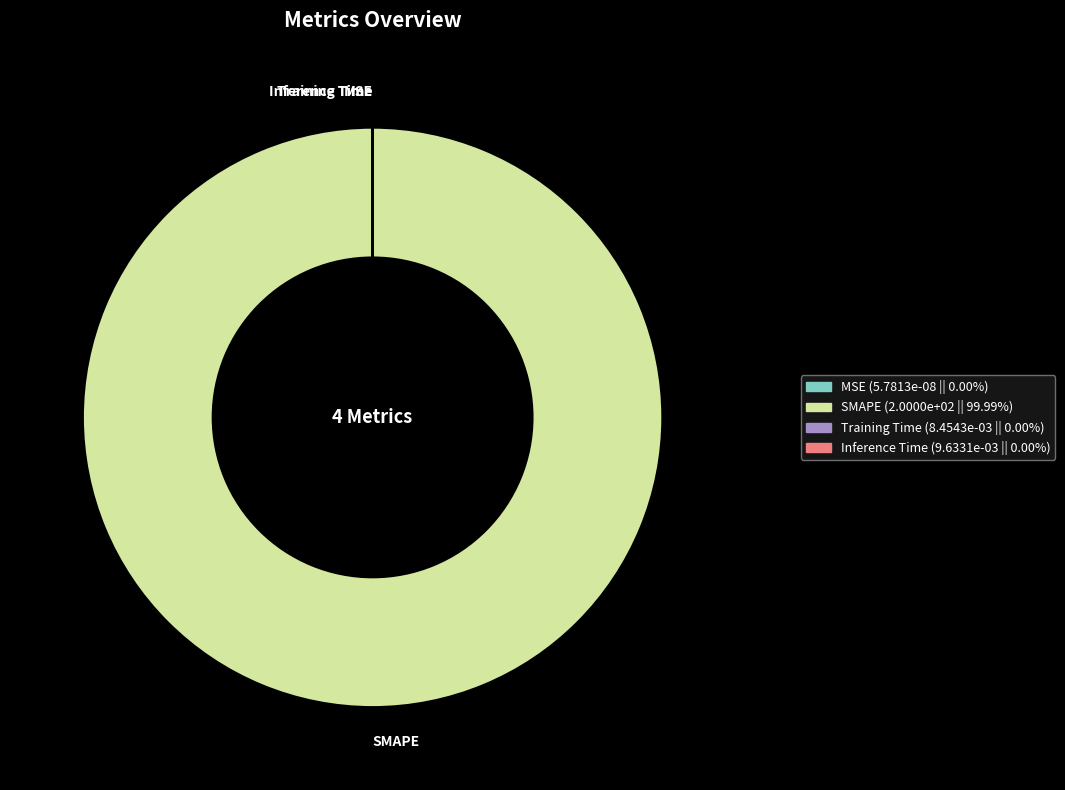

Which category has the biggest portion of the pie?

SMAPE